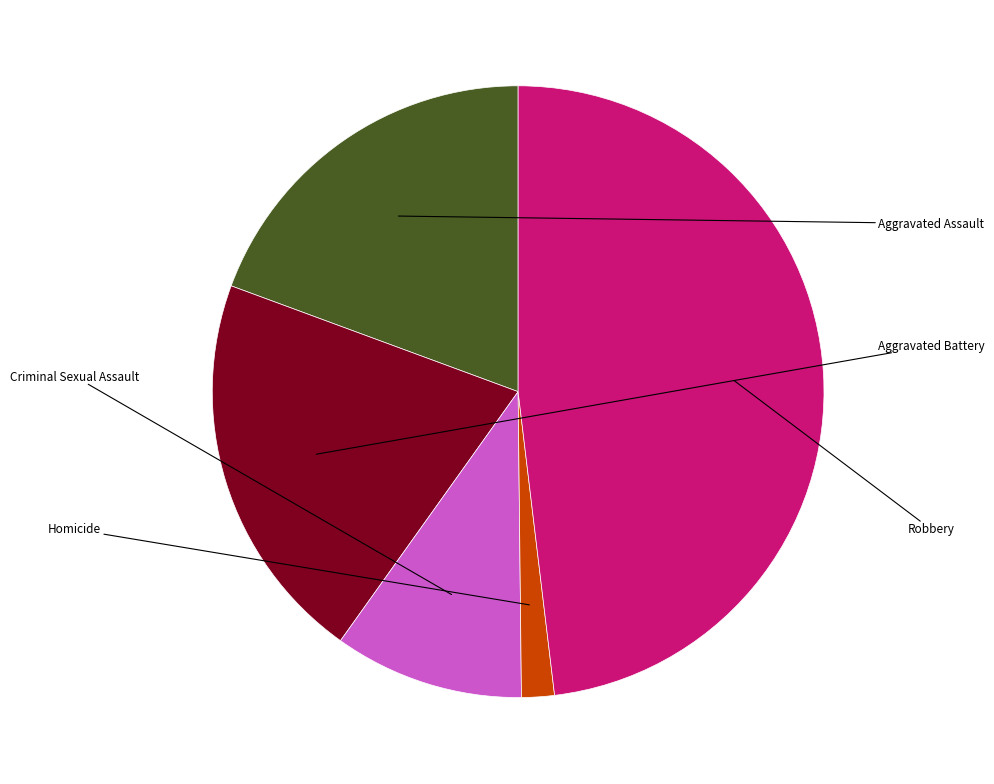

How many slices are in this pie chart?

5